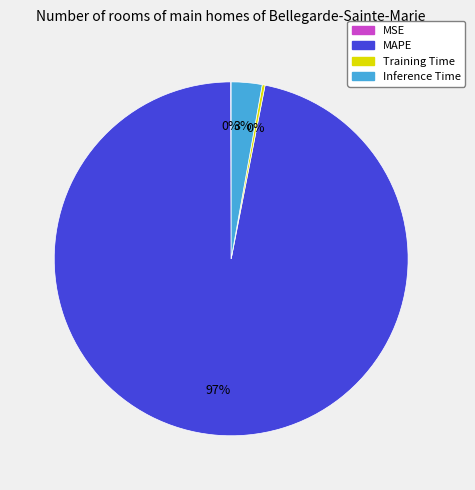

What percentage is the Inference Time slice, to the nearest percent?

3%